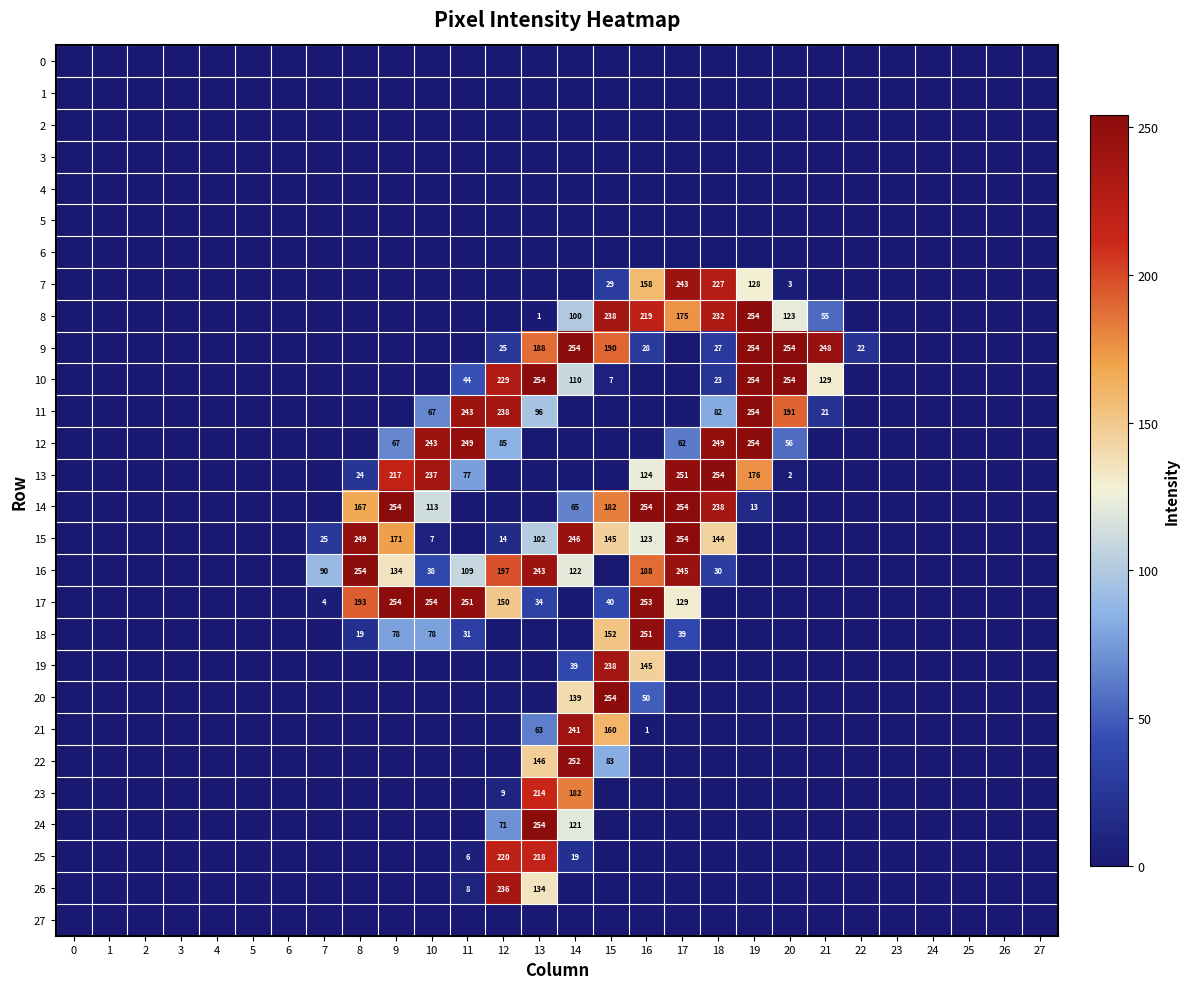

Is it true that 16 equals 56 at 8?

False